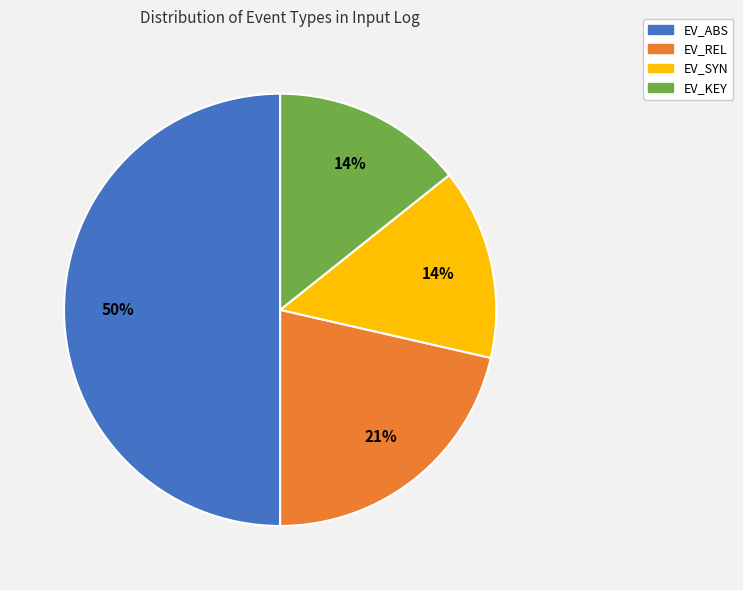

True or false: EV_ABS accounts for 50% of the total.

True